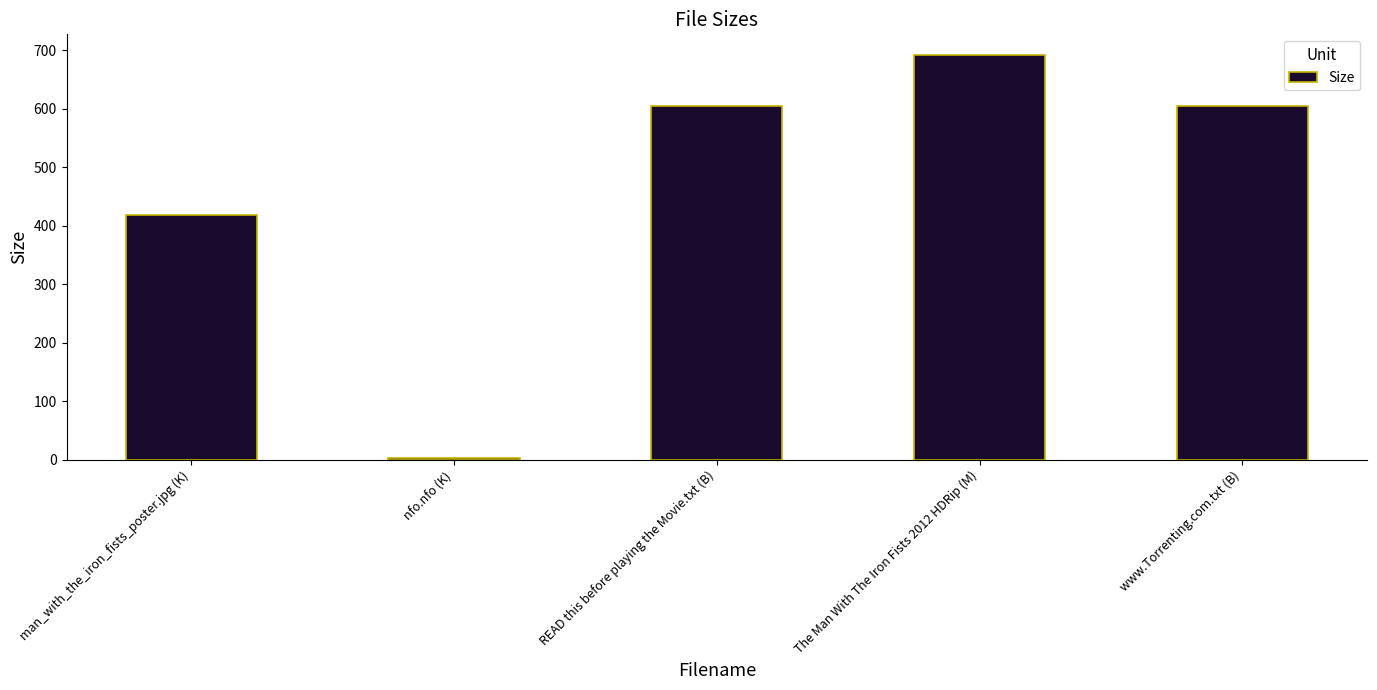

At which category does the chart reach its minimum across all series?

nfo.nfo (K)